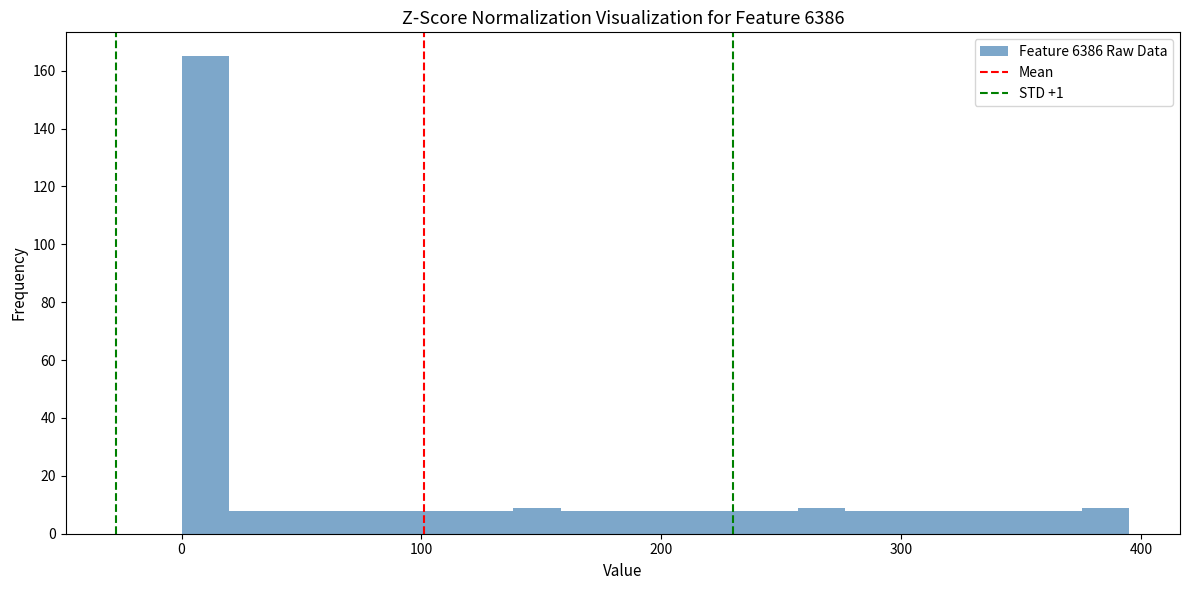

Read against the x-axis, roughly where is the centre of the tallest bar?

10